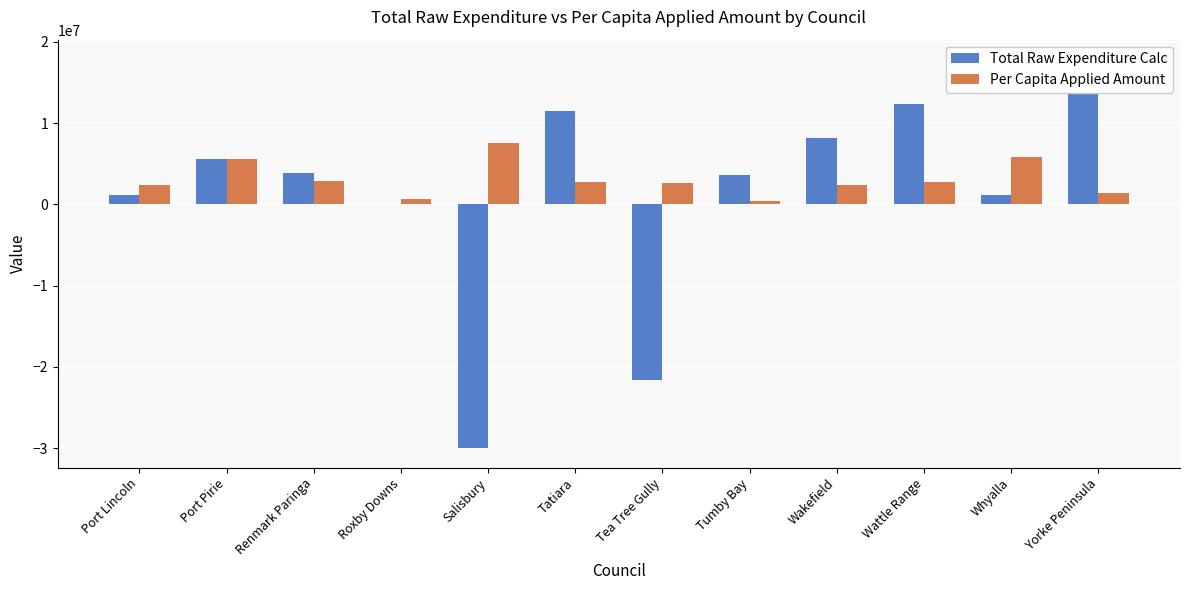

True or false: Per Capita Applied Amount has a value of 2754993 at Tatiara.

True